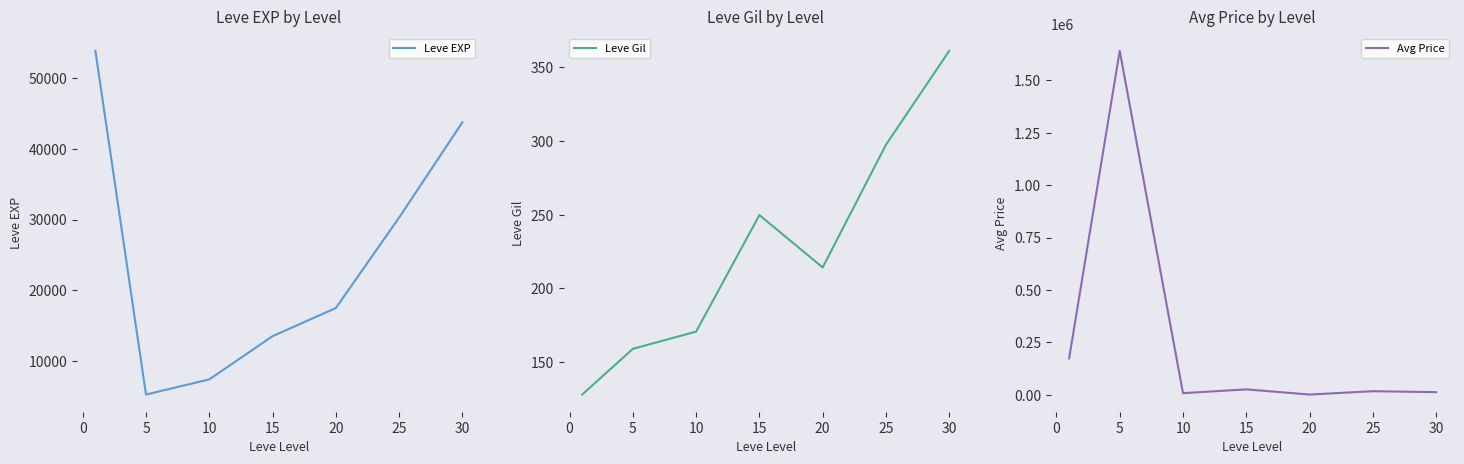

What is the average value of the Leve EXP series?

24499.4